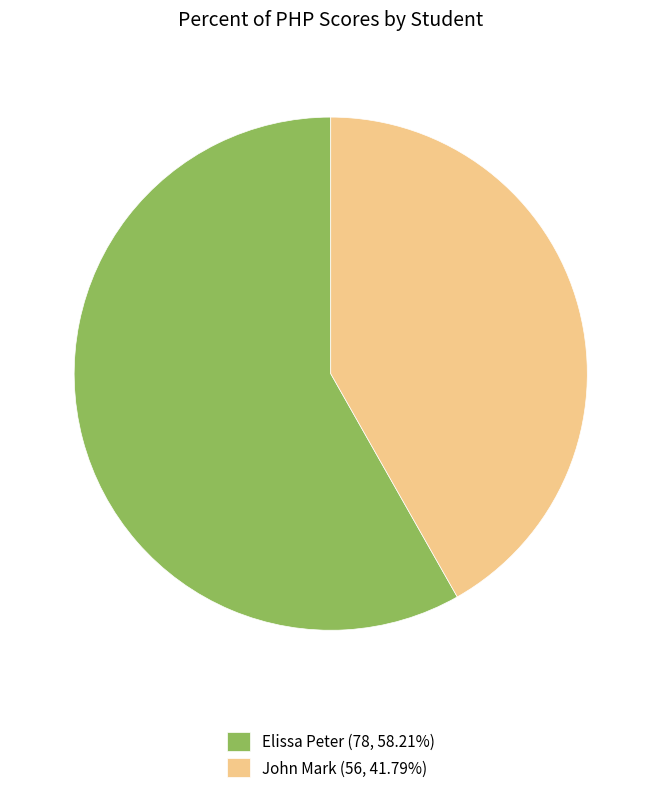

Does John Mark (56, 41.79%) represent more than half of the total?

No